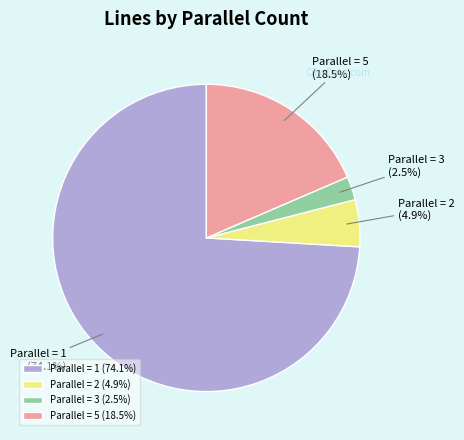

Is there a majority slice in this chart?

Yes